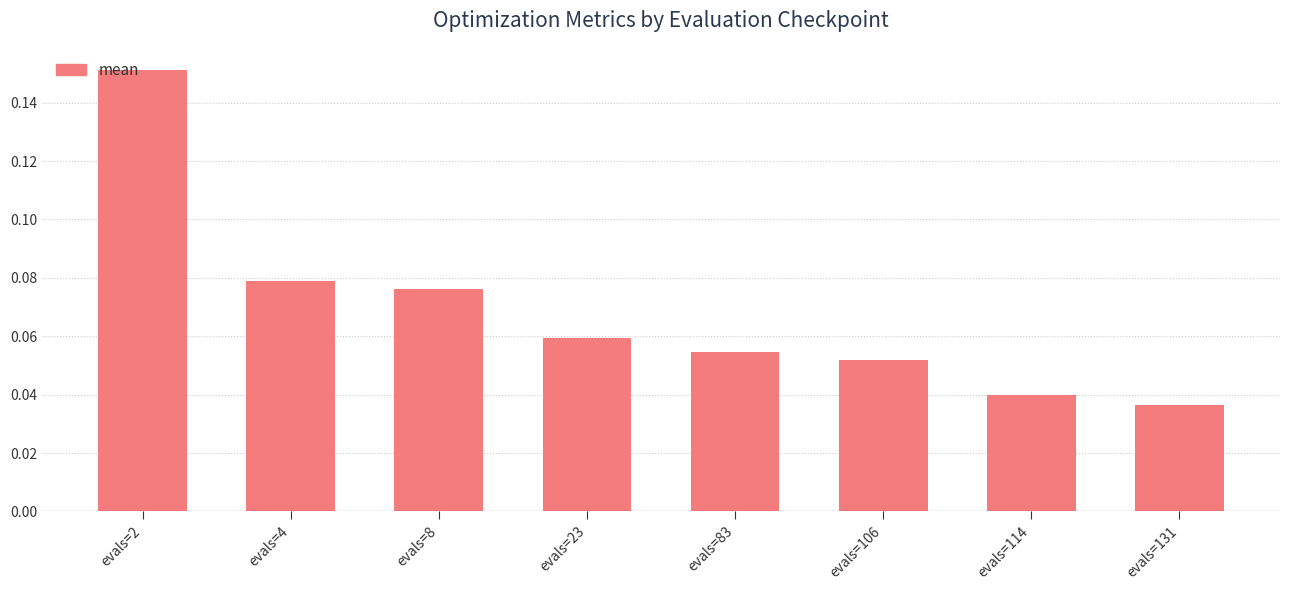

What is the sum of all values?

0.5